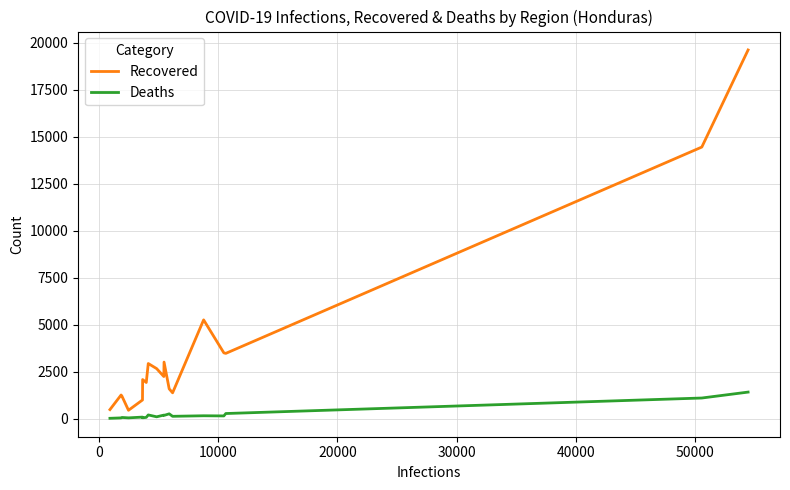

What is the difference between the maximum and minimum values in the Deaths series?

1394